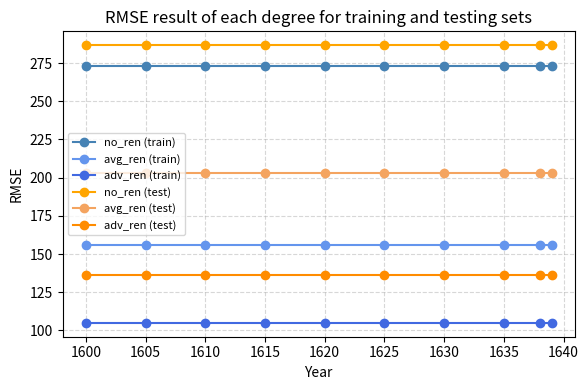

True or false: adv_ren (test) and adv_ren (train) cross at least once.

False